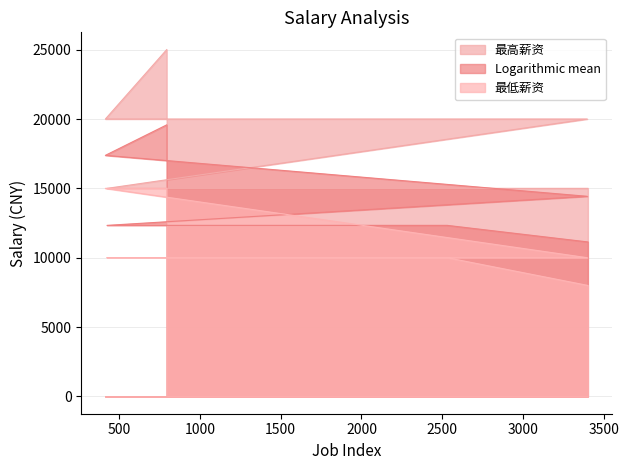

Rank the categories by Logarithmic mean value from highest to lowest.

795, 416, 3396, 426, 2530, 3400